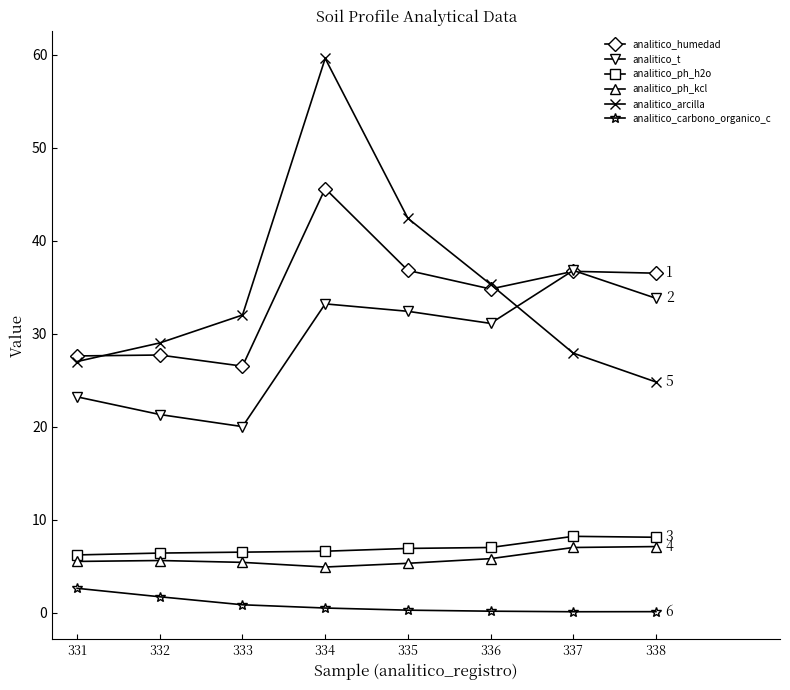

In analitico_arcilla, how many points are higher than both neighbors (excluding endpoints)?

1